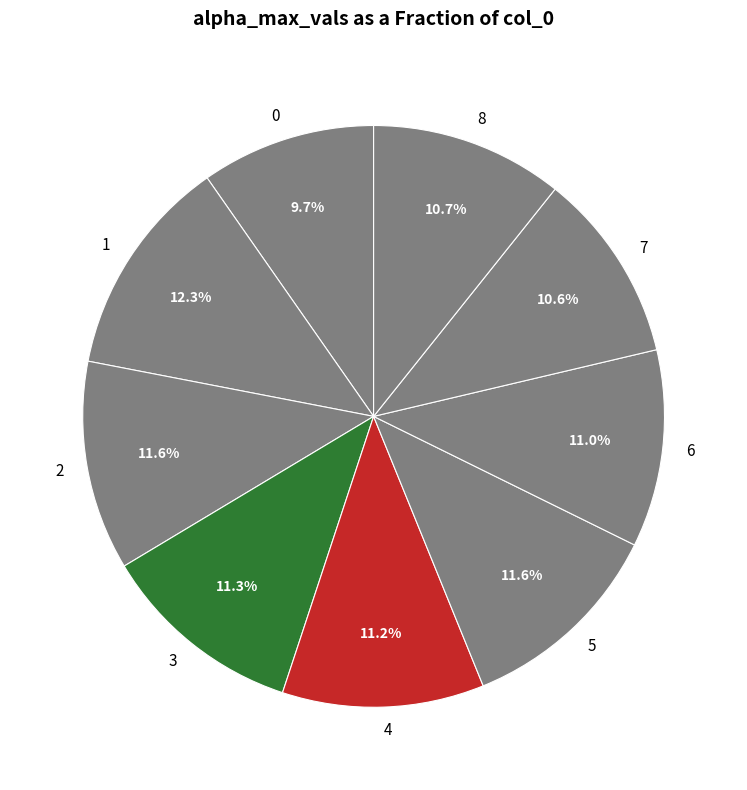

What is the ratio of the value at 0 to the value at 1?

0.8